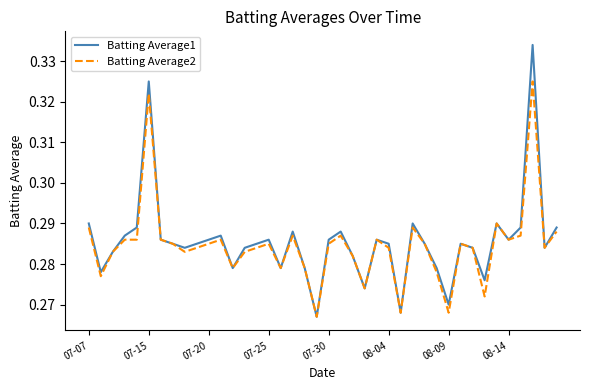

Rank the series by their maximum value, from lowest to highest.

Batting Average2, Batting Average1